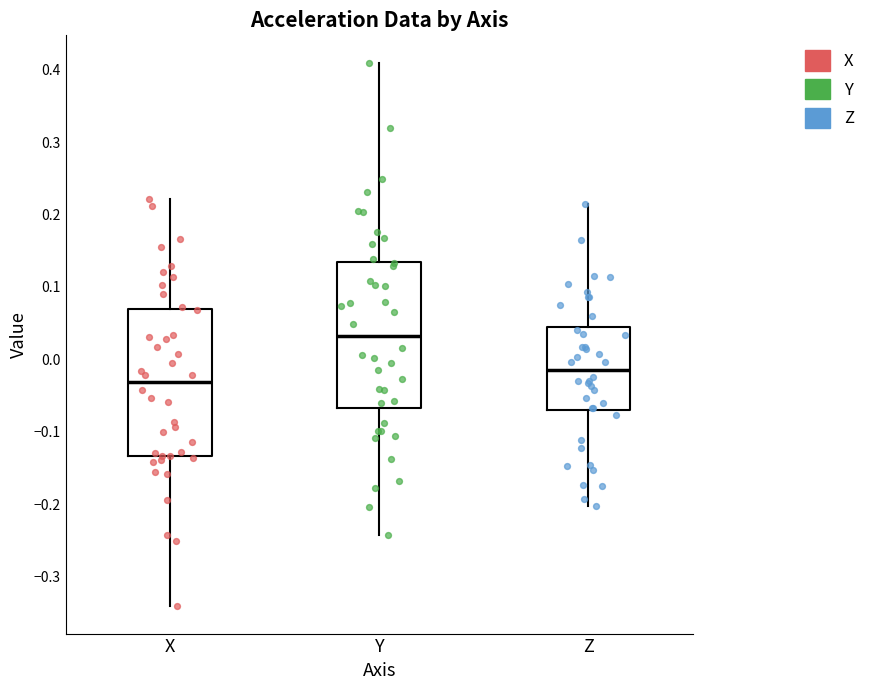

Which box has the lowest median line?

X